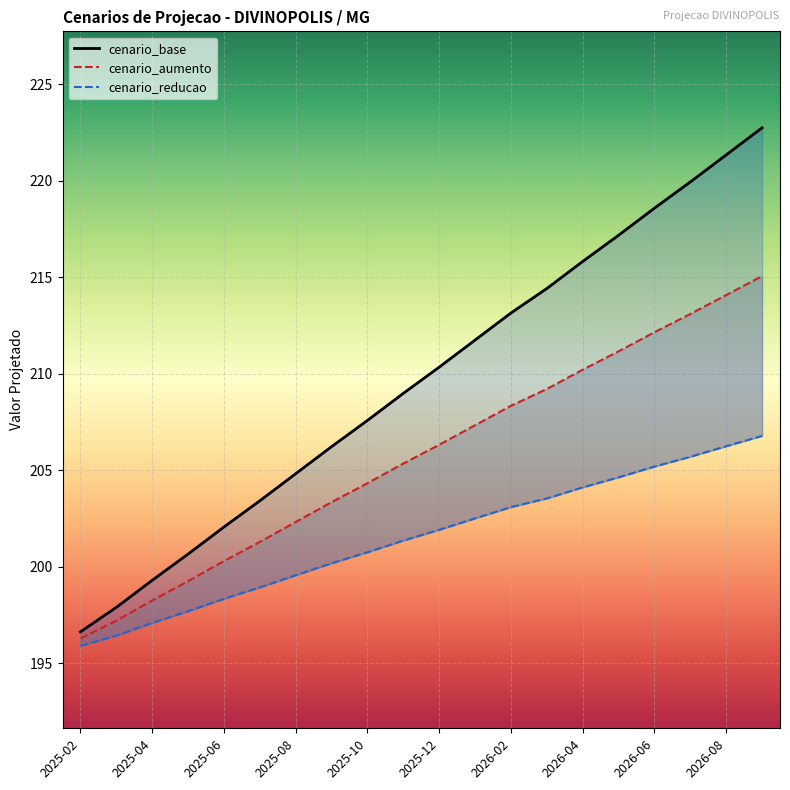

Which series has the widest spread of values?

cenario_base